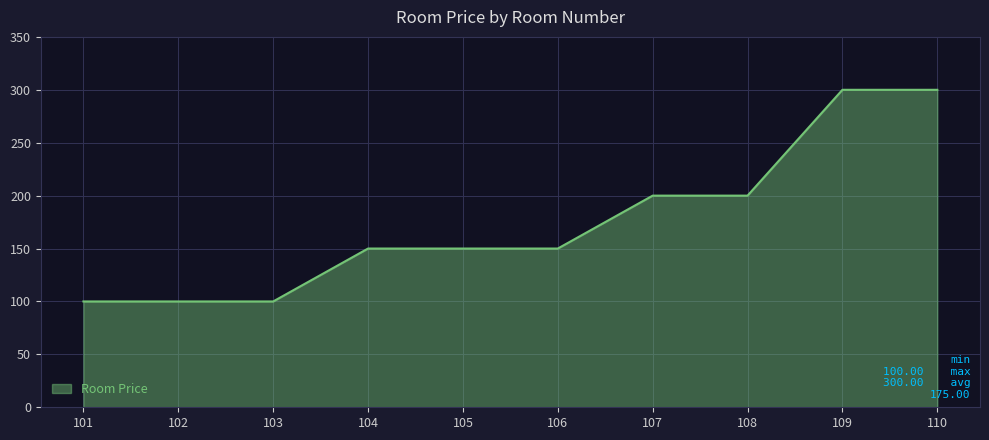

How many lines are shown in the chart?

1